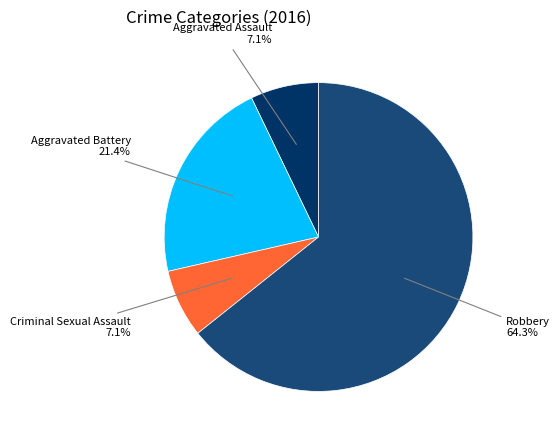

Is it true that Aggravated Assault is 7% of the pie?

True